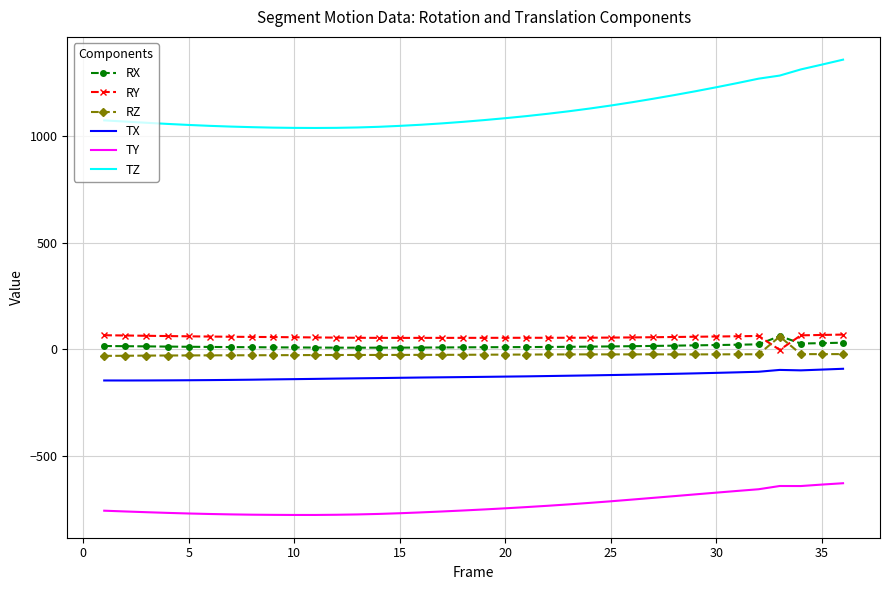

True or false: TZ and TX intersect in this chart.

False